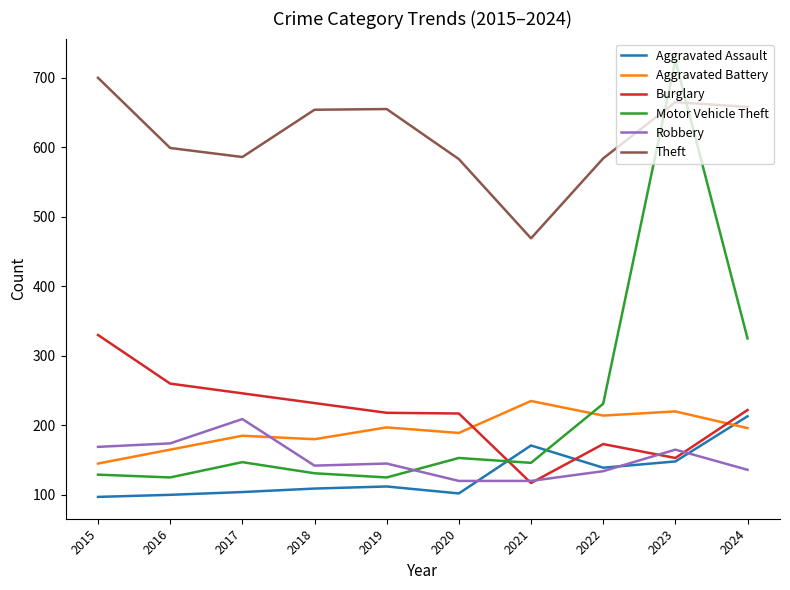

True or false: Theft and Robbery cross at least once.

False